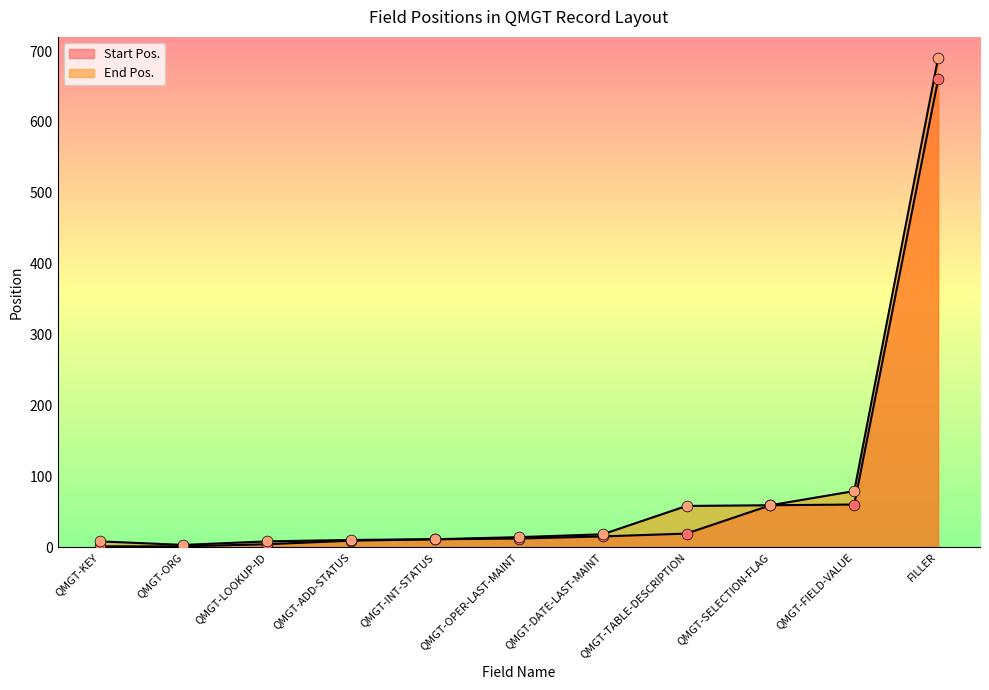

At how many categories does at least one series exceed 459?

1